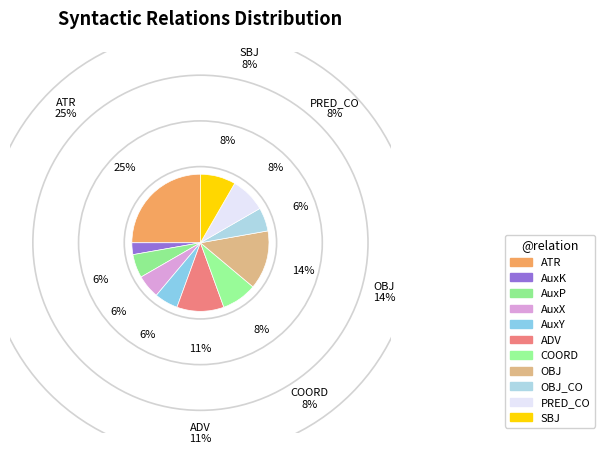

Between OBJ_CO and OBJ, which is larger?

OBJ